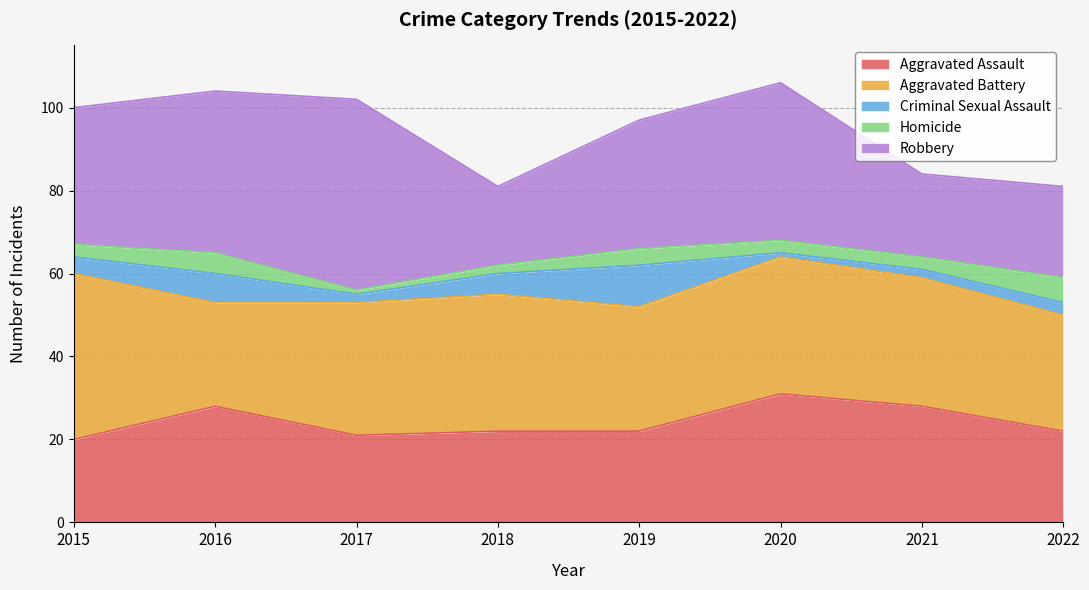

What is the approximate value of Aggravated Battery at 2015, to the nearest 5?

40